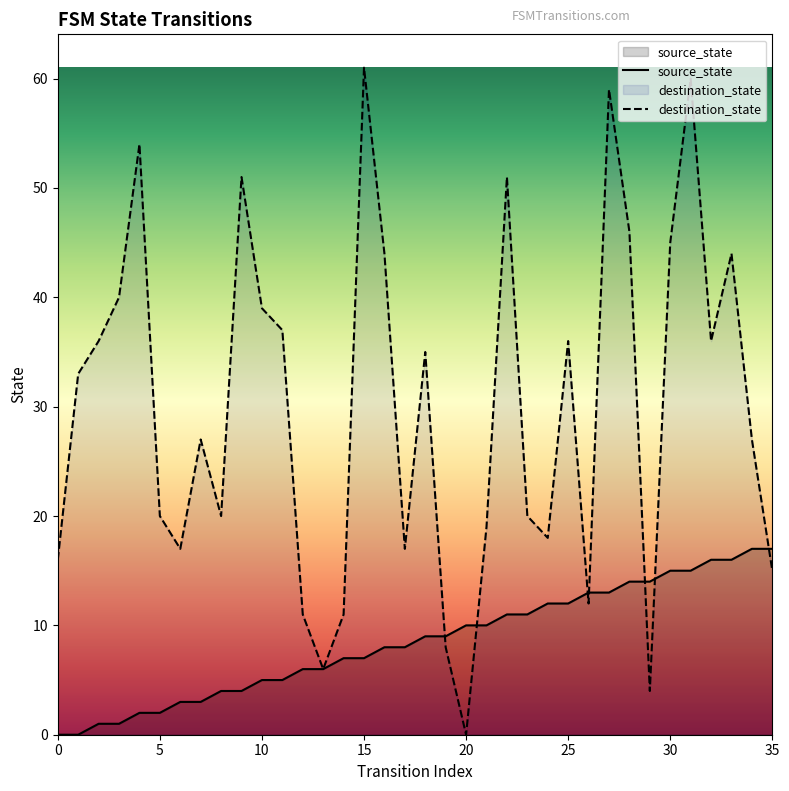

Between 18 and 24, which is larger?

24